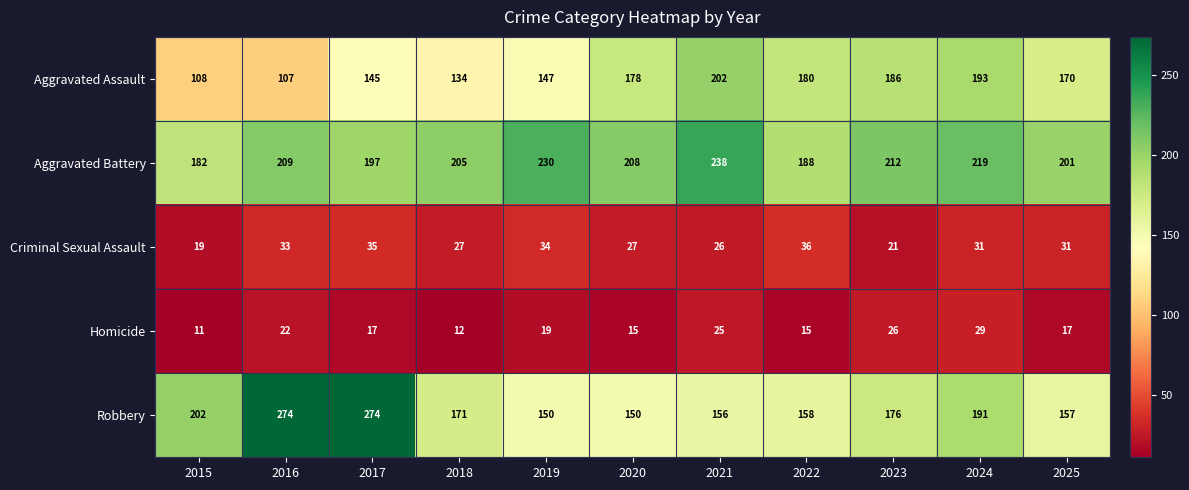

What is the smallest value displayed?

11